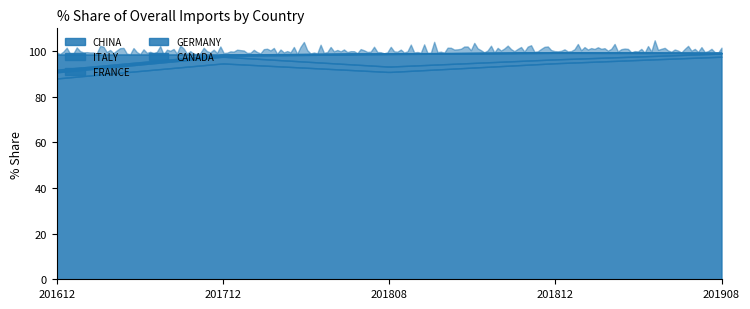

True or false: there are more than 0 points higher than both neighbors.

True